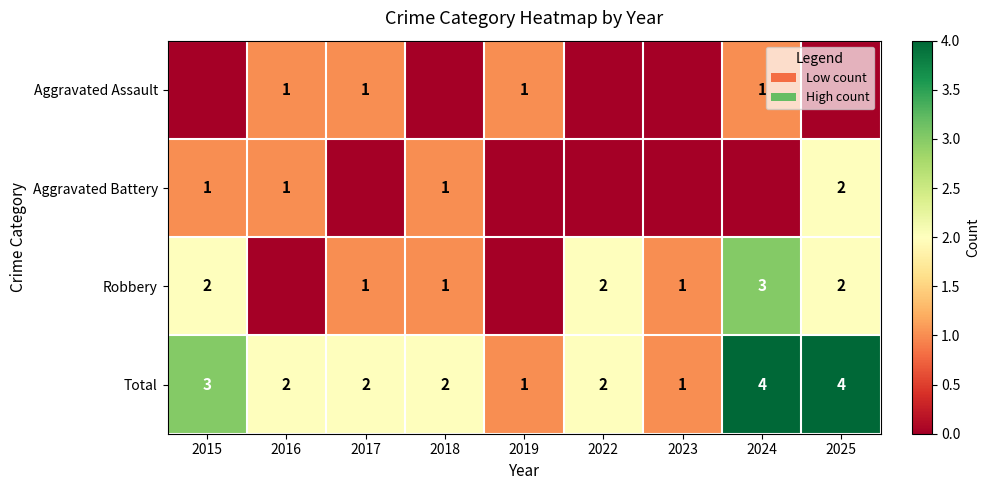

The Robbery series shows 2 at 2015. True or false?

True